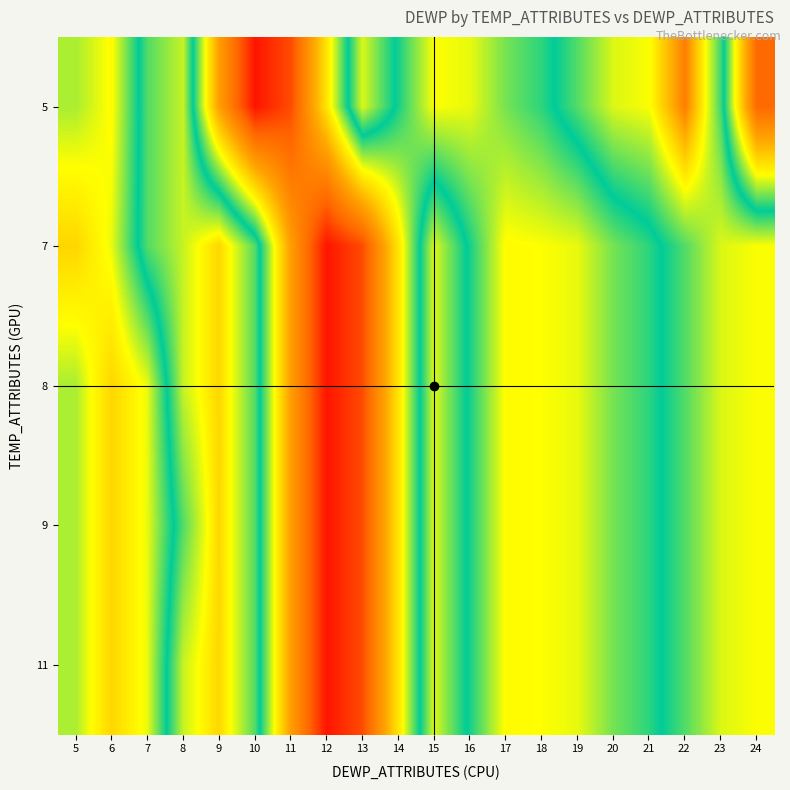

Which label corresponds to the largest value in the chart?

22